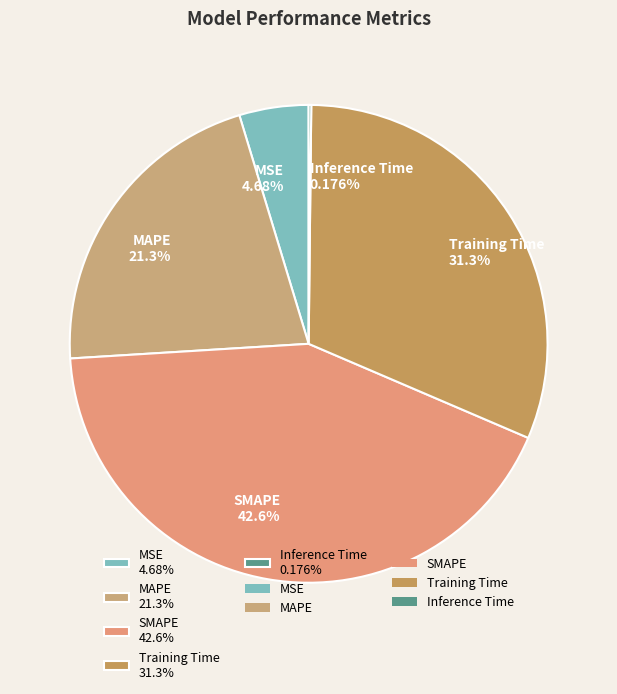

Does MSE 4.68% represent more than half of the total?

No